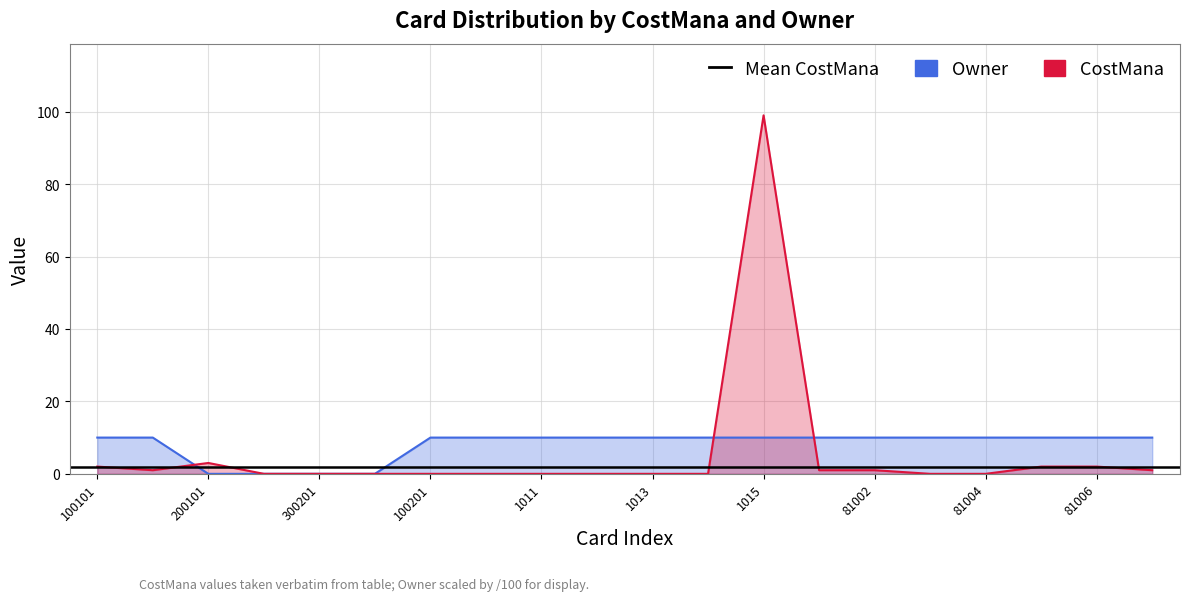

Rank the series by their average value, from lowest to highest.

CostMana, Owner